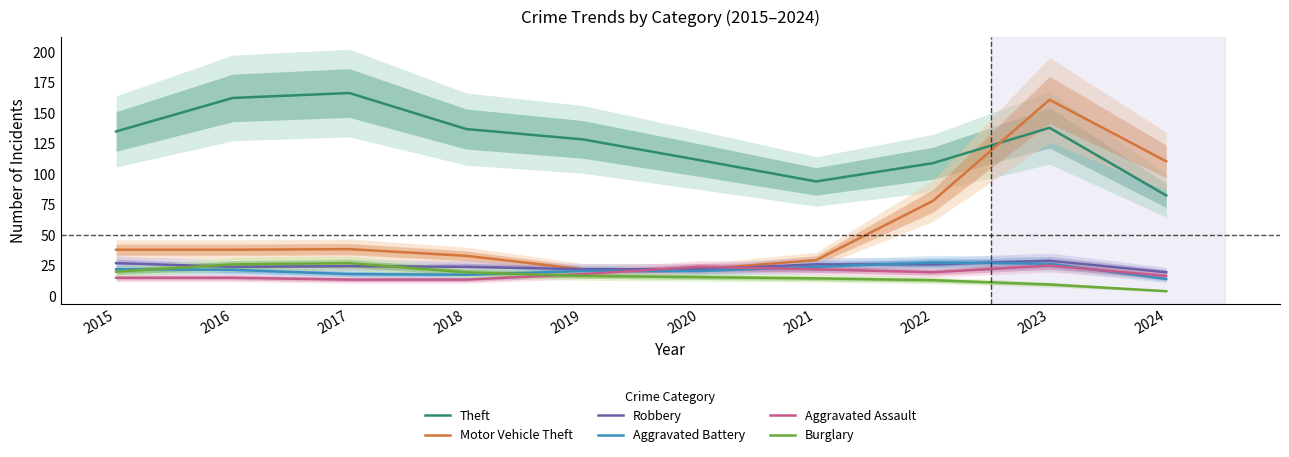

At 2021, list the series in order from smallest to largest.

Burglary, Aggravated Assault, Aggravated Battery, Robbery, Motor Vehicle Theft, Theft